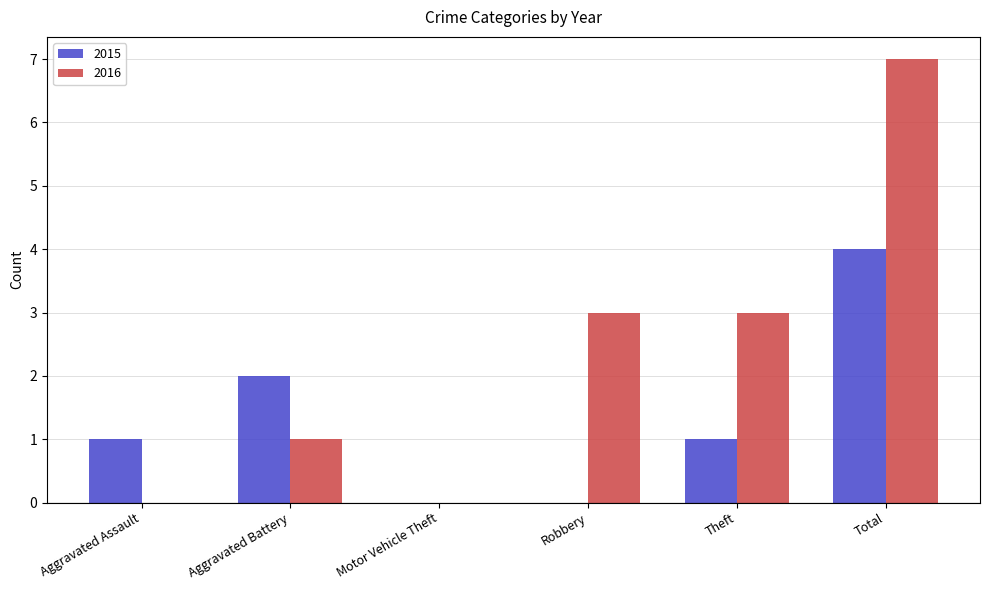

At which category is the sum across all series the highest?

Total